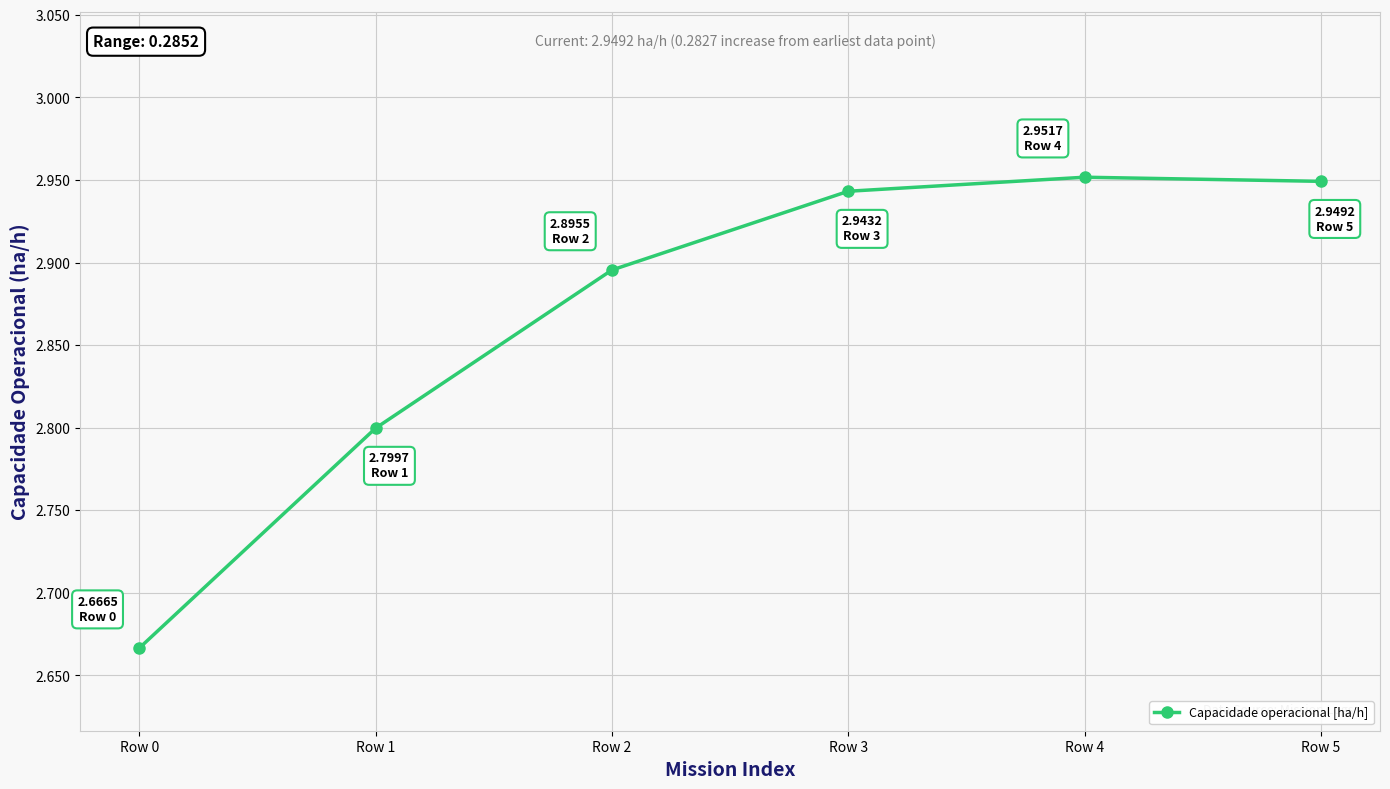

What is the ratio of the value at Row 4 to the value at Row 0?

1.1